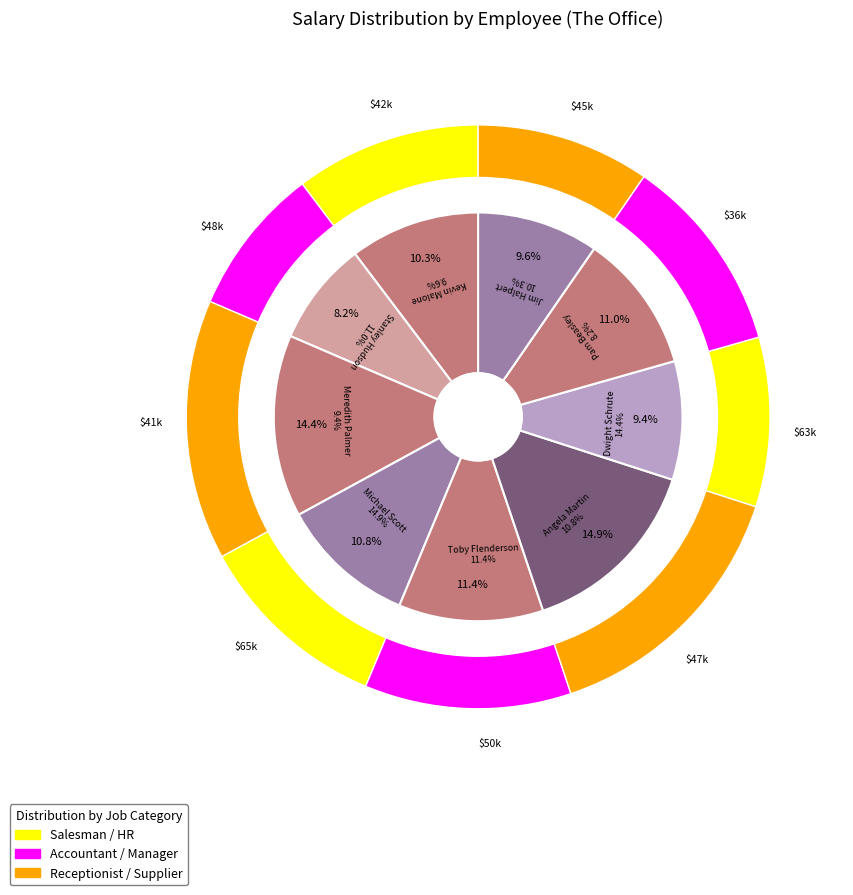

Is it true that Stanley Hudson is 20% of the pie?

False